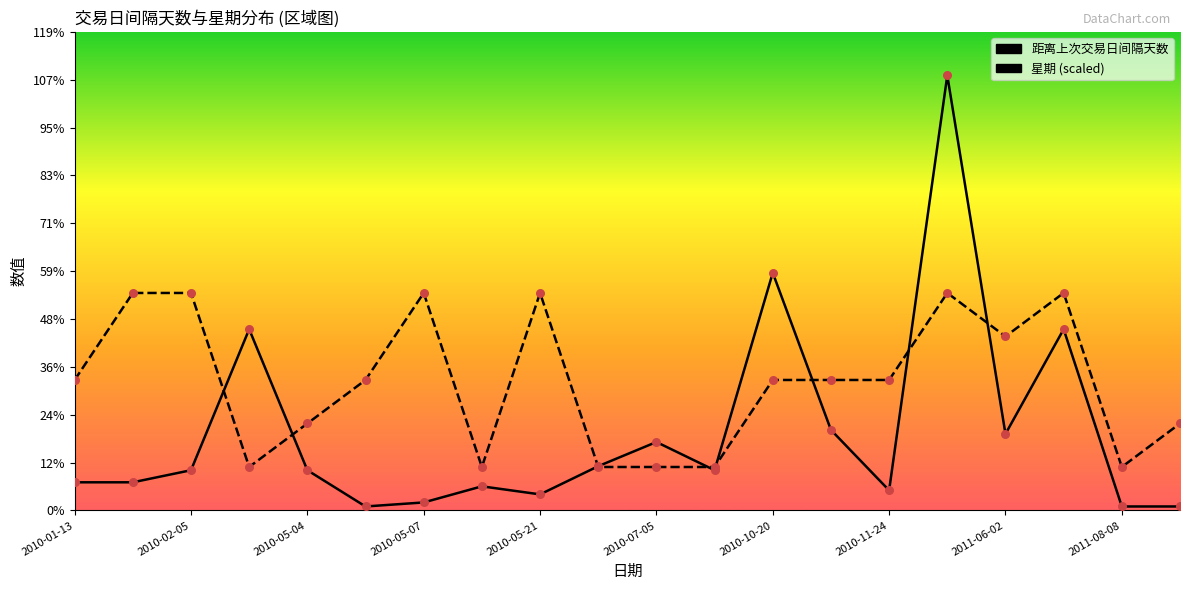

Which series has the largest total across all categories?

星期